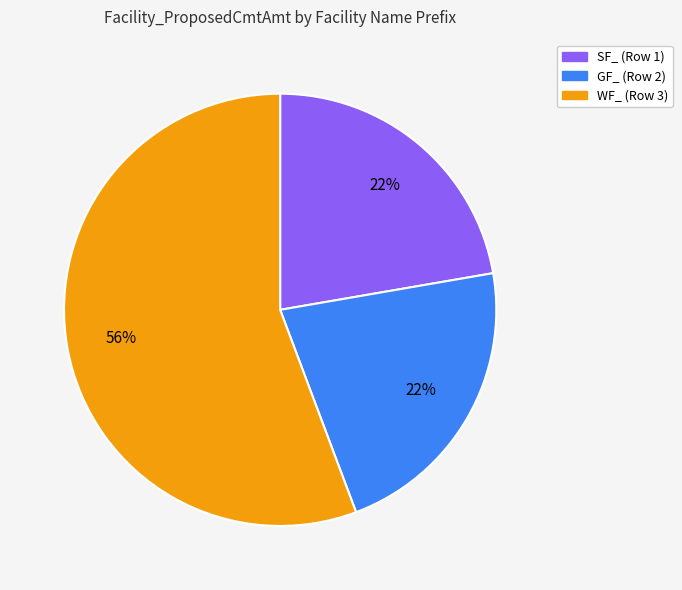

Does WF_ (Row 3) account for over 50% of the chart?

Yes